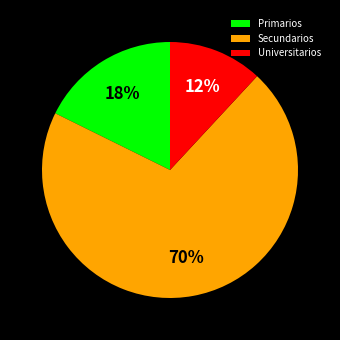

What is the majority slice?

Secundarios